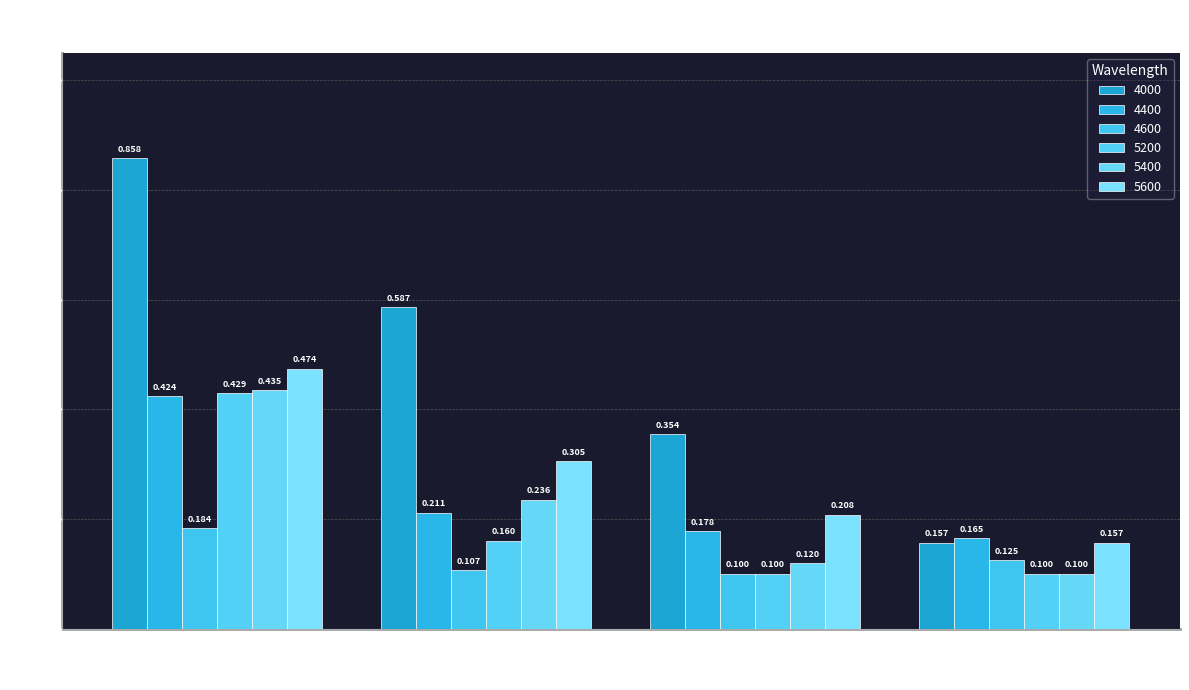

What is the difference between the maximum and minimum values in the 4400 series?

0.3